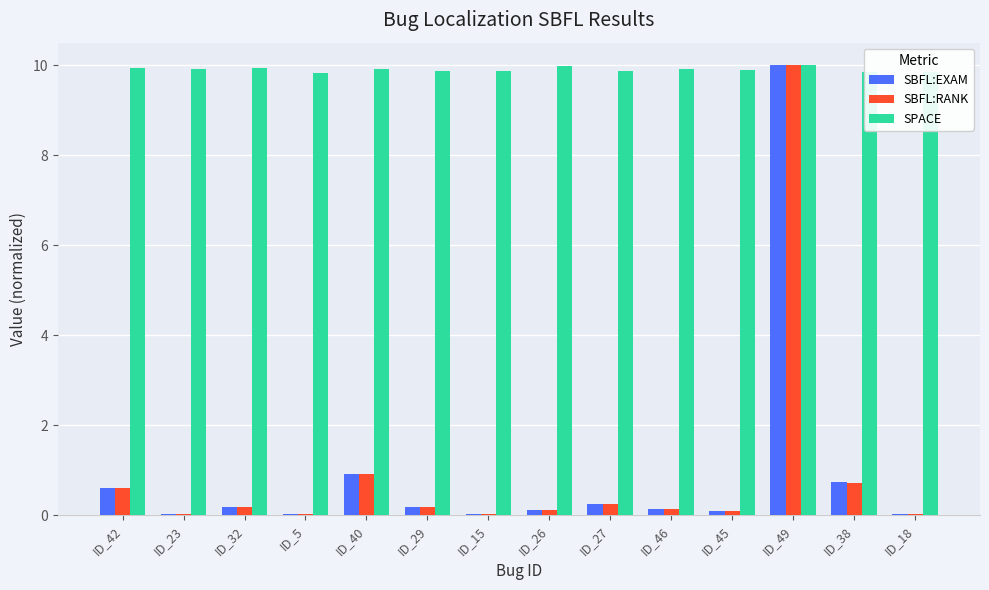

Which series has the largest range (max minus min)?

SBFL:RANK